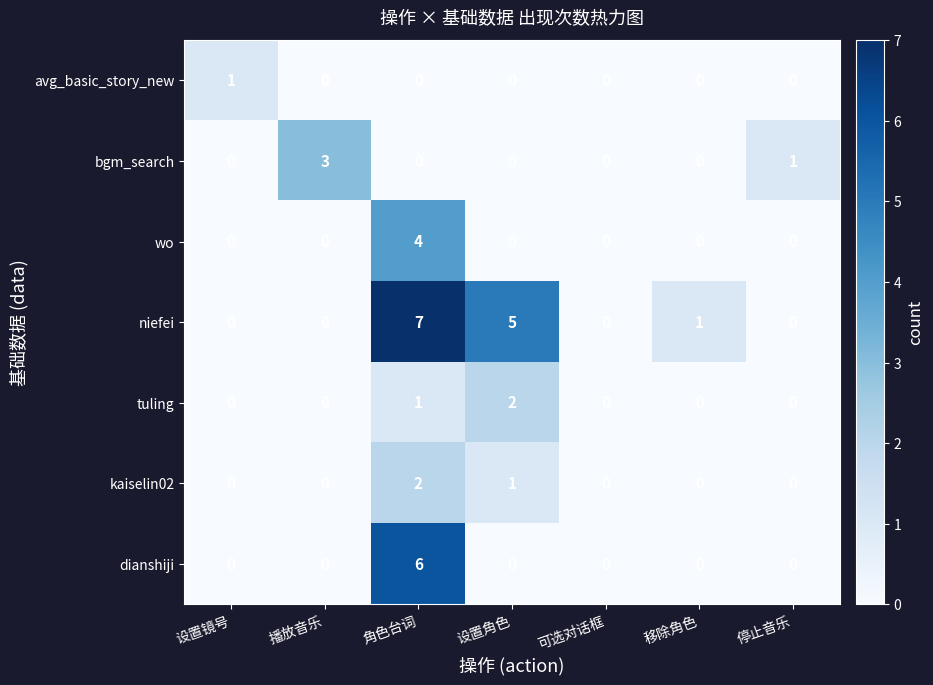

Count the kaiselin02 values in the range 0 to 1.

6